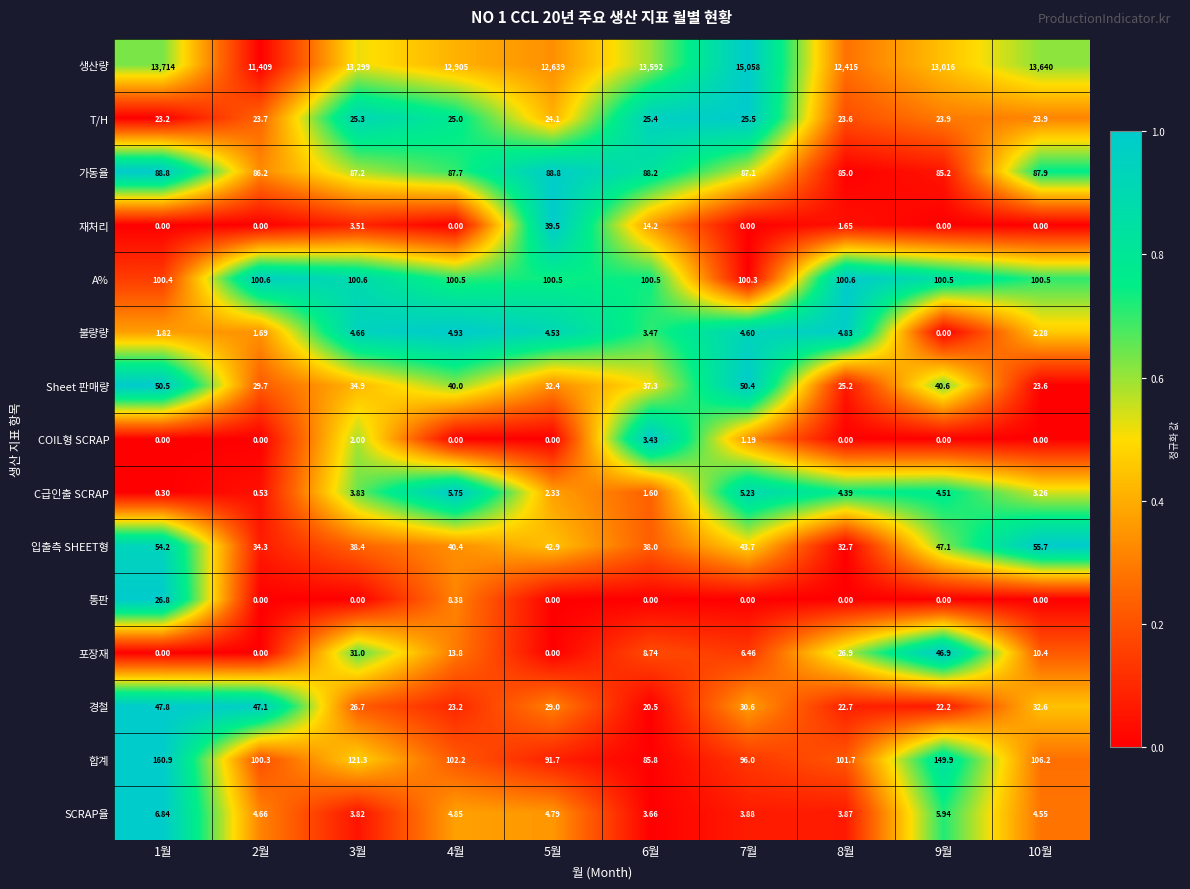

Which series changed the most between 3월 and 9월?

생산량